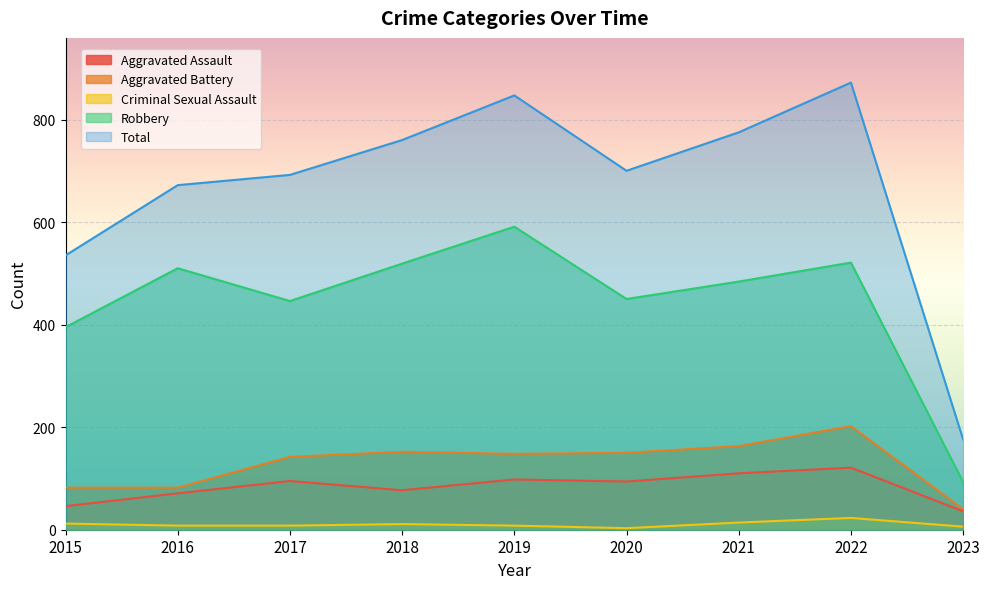

How many values in the Aggravated Assault series are below 94?

4